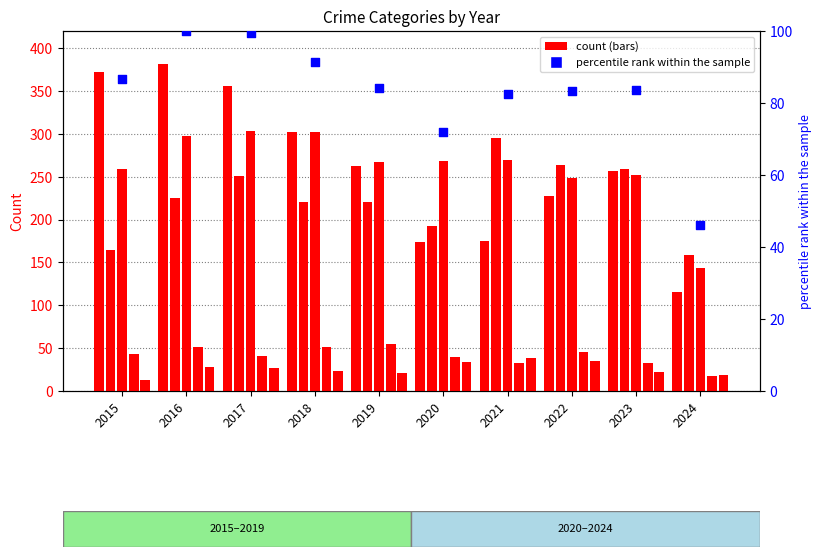

At how many categories does at least one series exceed 309?

3